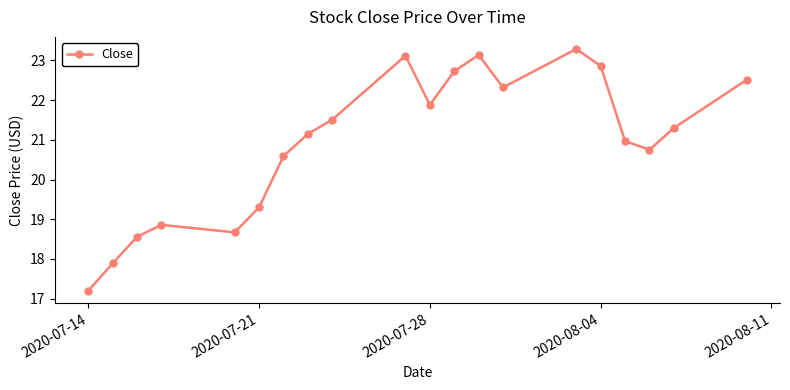

Count the number of values greater than 21.

11